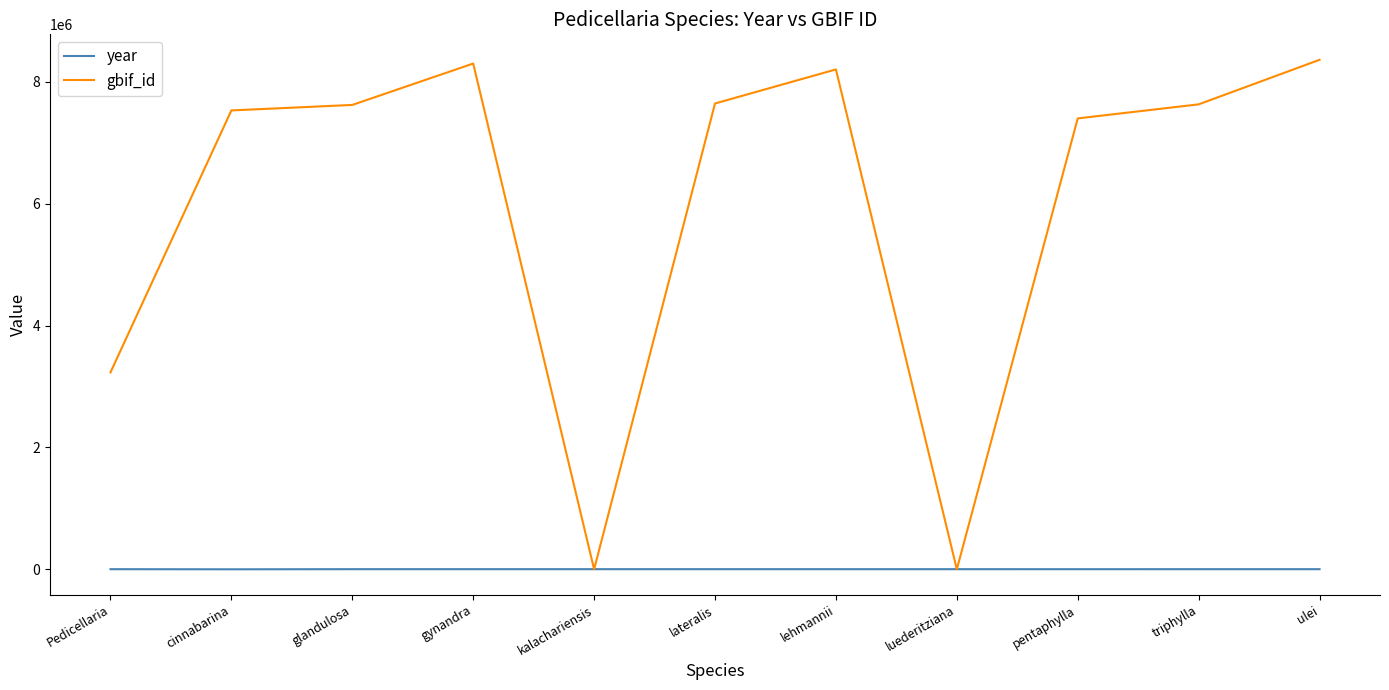

What position from the right is glandulosa?

9